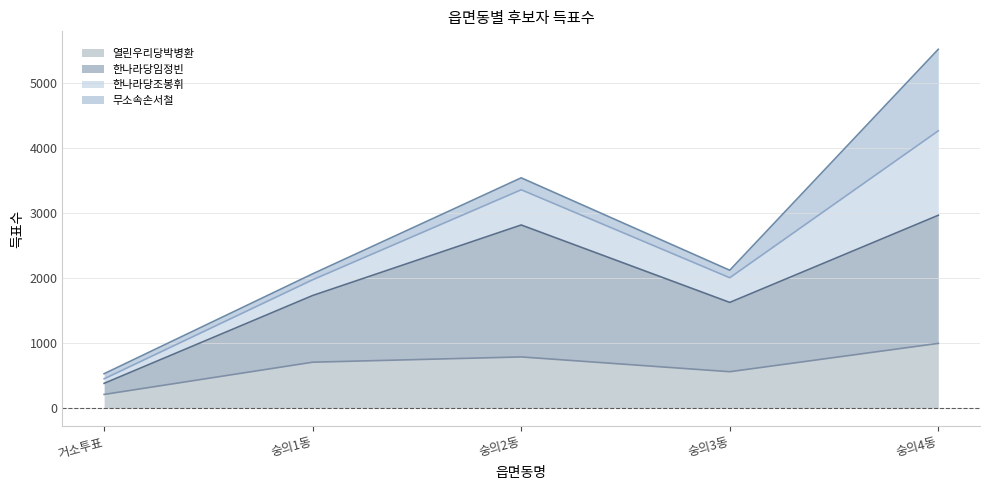

True or false: 열린우리당박병환 has a value of 213 at 거소투표.

True